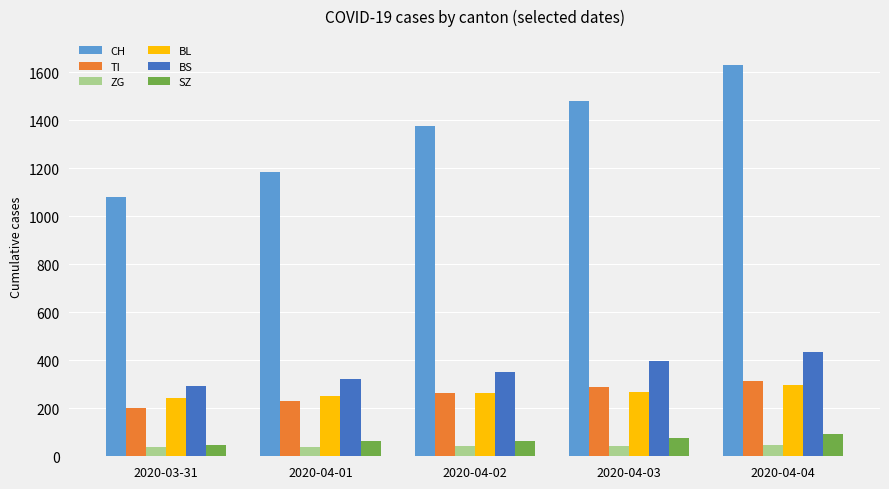

Which series has the largest total across all categories?

CH